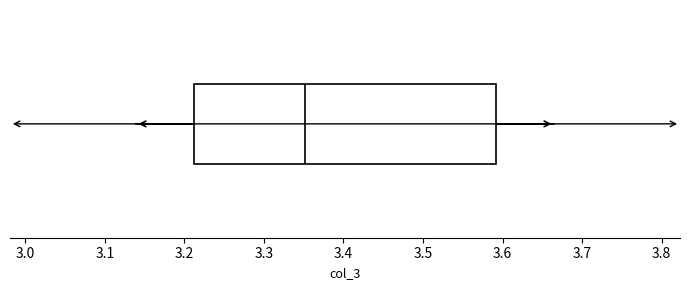

Transcribe this box plot: give where the median line is, the range the box spans, and where the two whiskers end, as read against the x-axis. The values are not printed on the chart, so give them approximately, as read against the axis.

median 3.35, box 3.21 to 3.59, whiskers 3.14 to 3.67